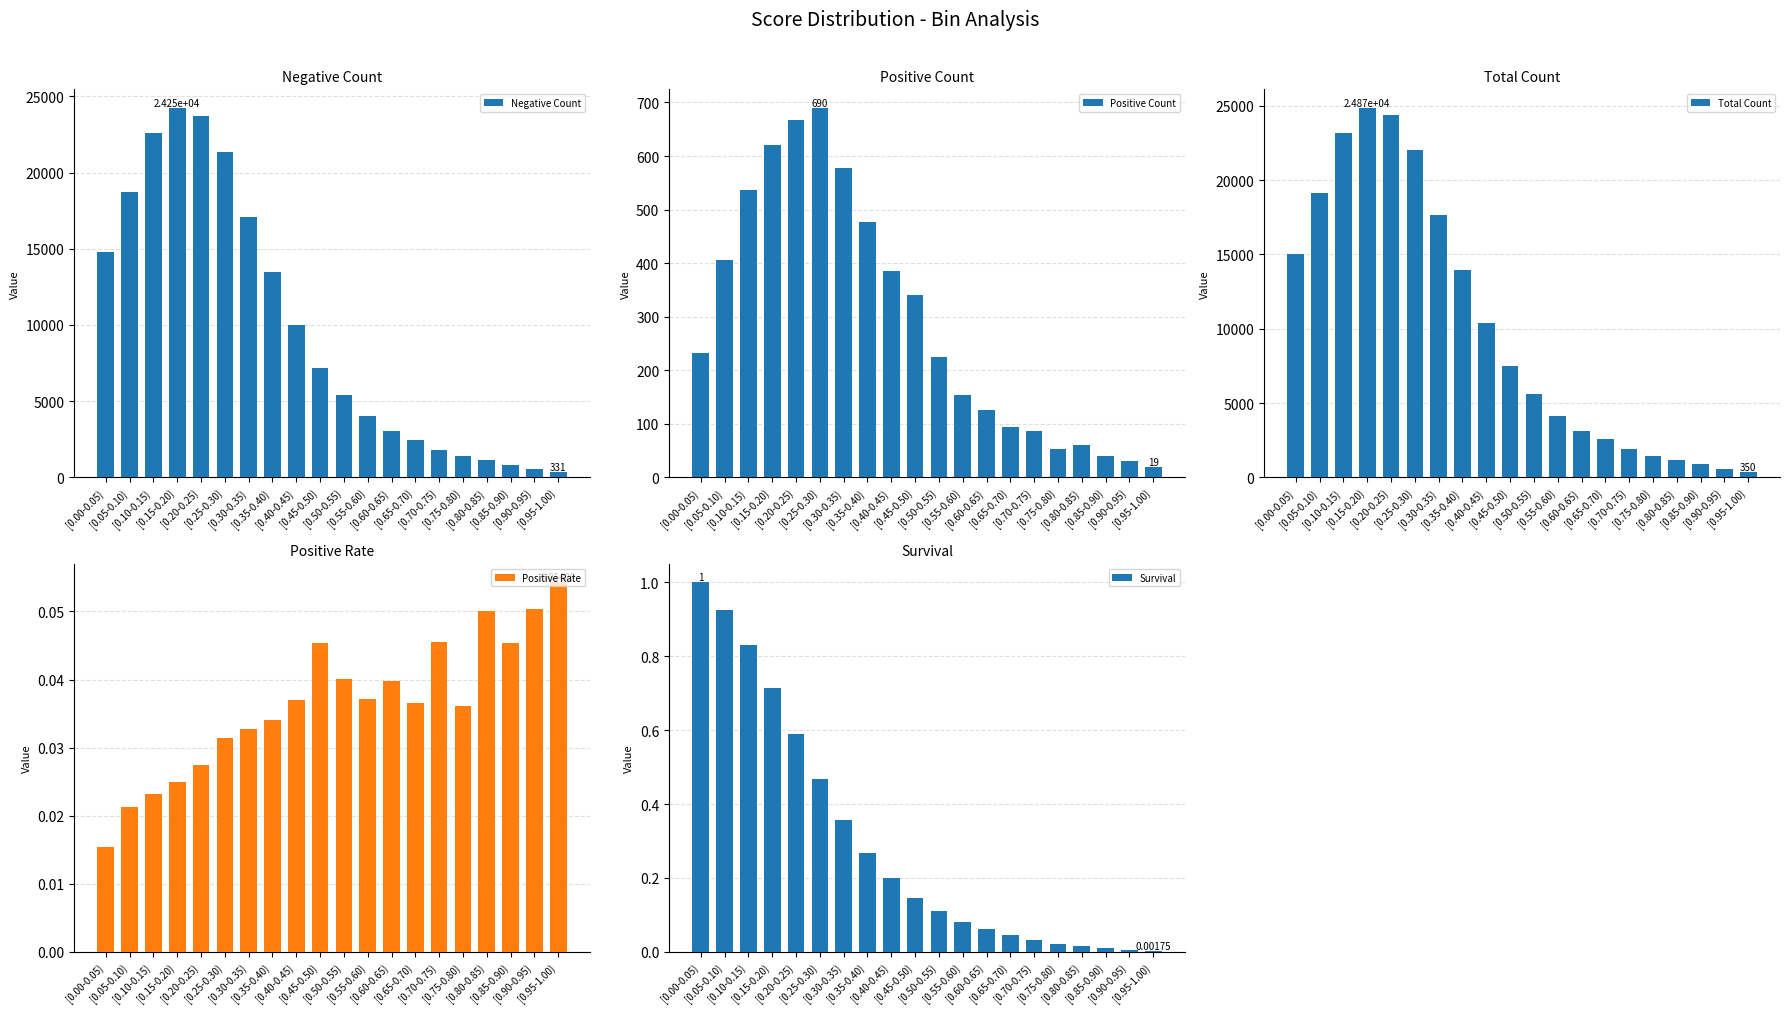

What is the difference between the Total Count values at [0.00-0.05) and [0.75-0.80)?

13577